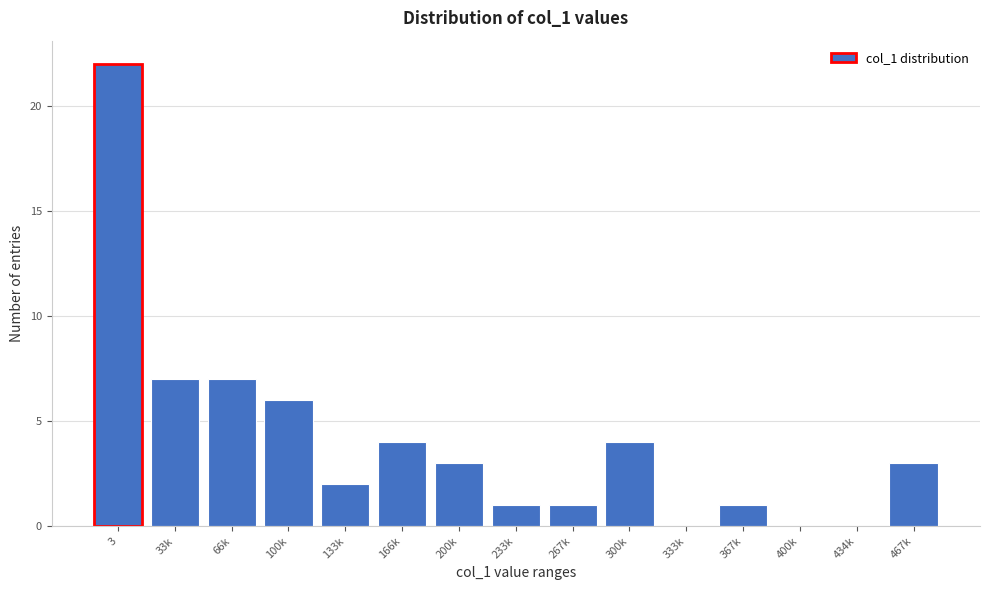

Reading left to right, transcribe all the data shown in this chart.

3=22	33k=7	66k=7	100k=6	133k=2	166k=4	200k=3	233k=1	267k=1	300k=4	333k=0	367k=1	400k=0	434k=0	467k=3